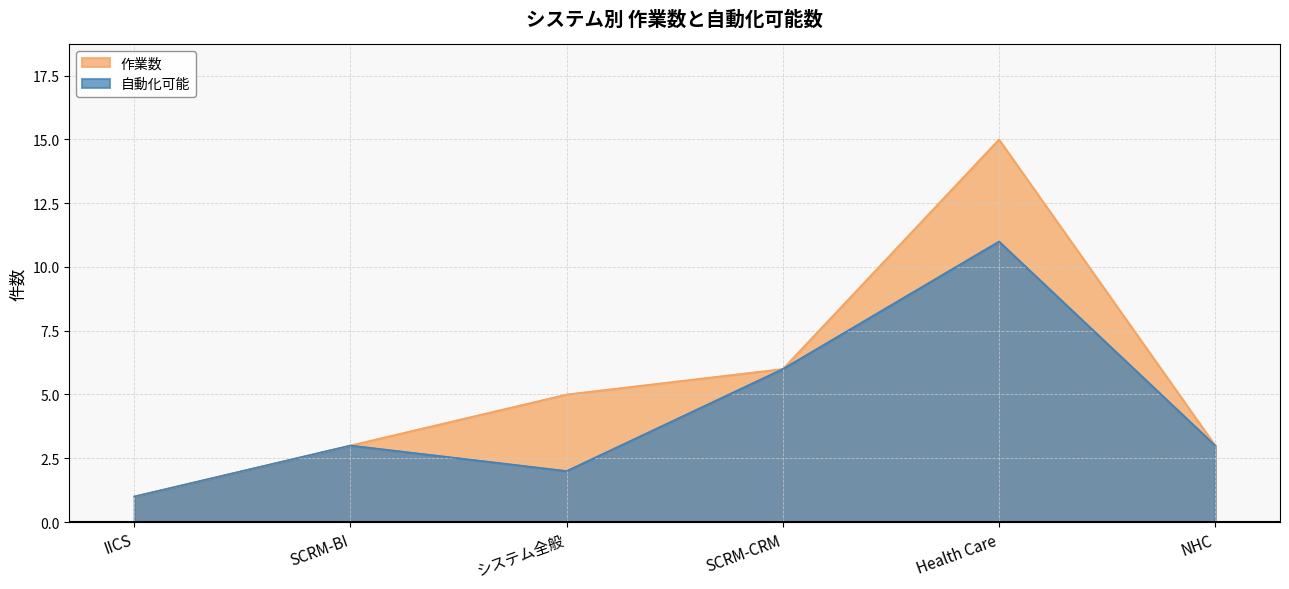

How many values in the 自動化可能 series exceed 3?

2